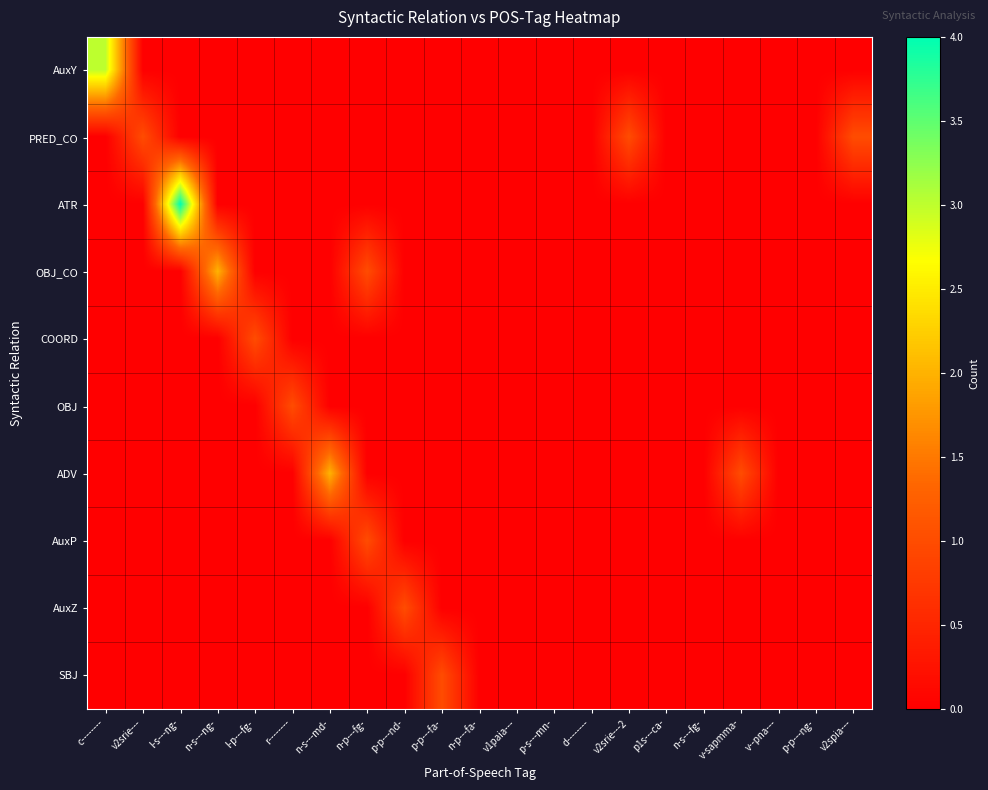

At how many categories does at least one series exceed 0?

13